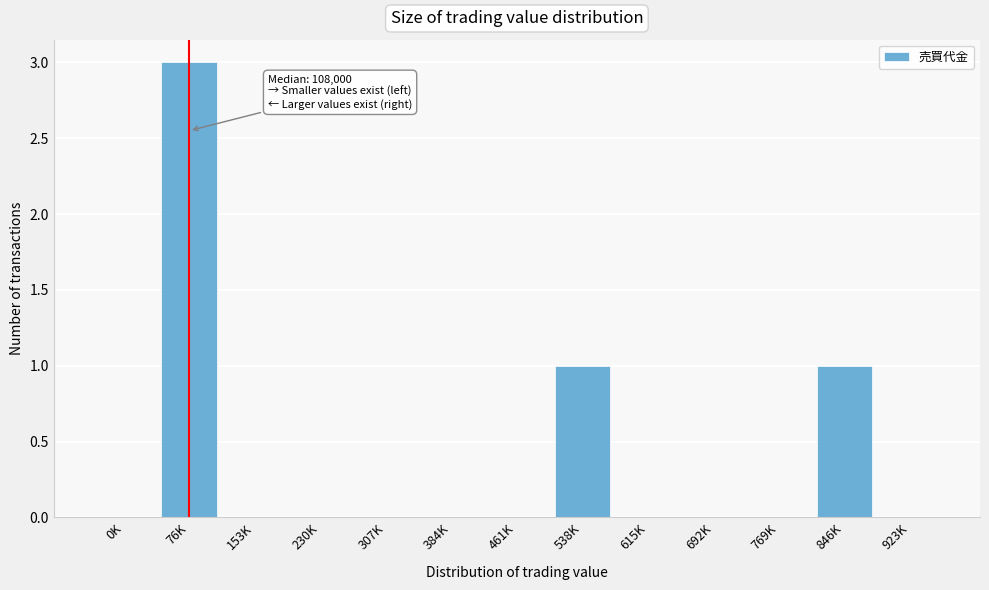

Reading left to right, what are all the values shown in this chart?

0K=0	76K=3	153K=0	230K=0	307K=0	384K=0	461K=0	538K=1	615K=0	692K=0	769K=0	846K=1	923K=0